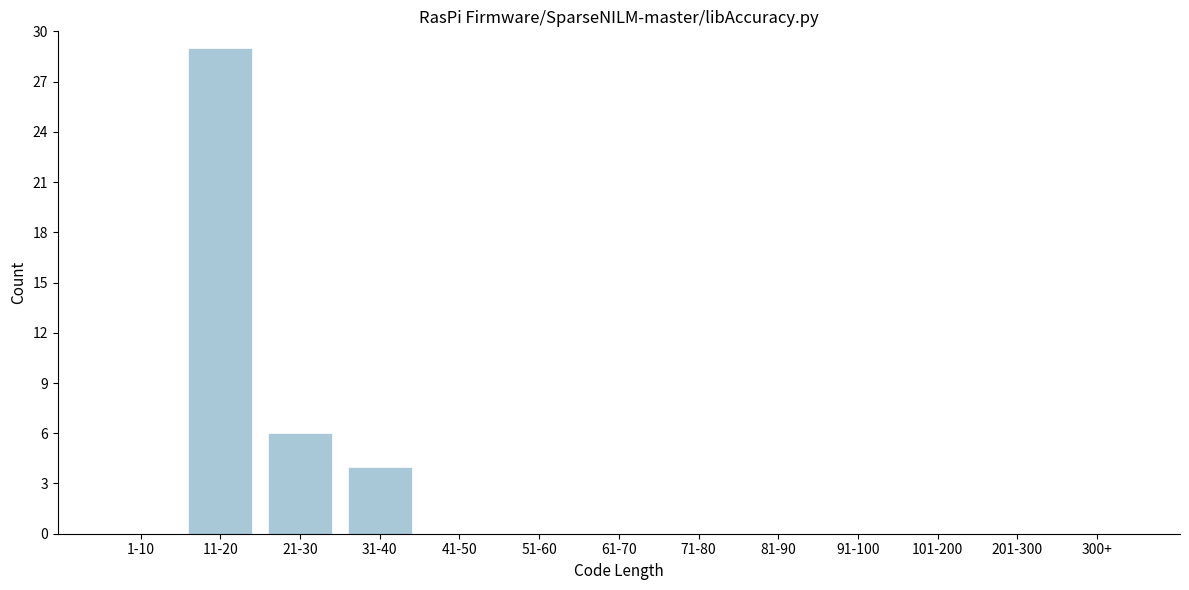

Reading right to left, list all the values displayed in this chart.

300+=0	201-300=0	101-200=0	91-100=0	81-90=0	71-80=0	61-70=0	51-60=0	41-50=0	31-40=4	21-30=6	11-20=29	1-10=0